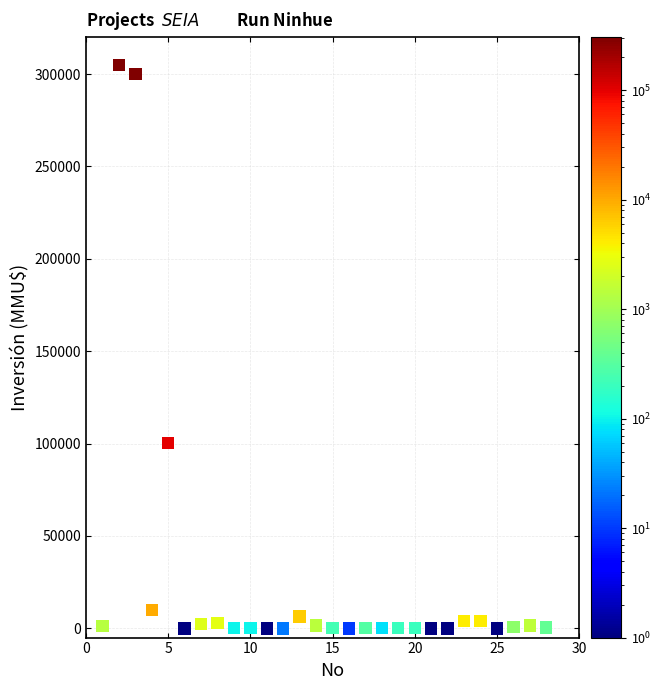

What is the range of X values (max minus min)?

27